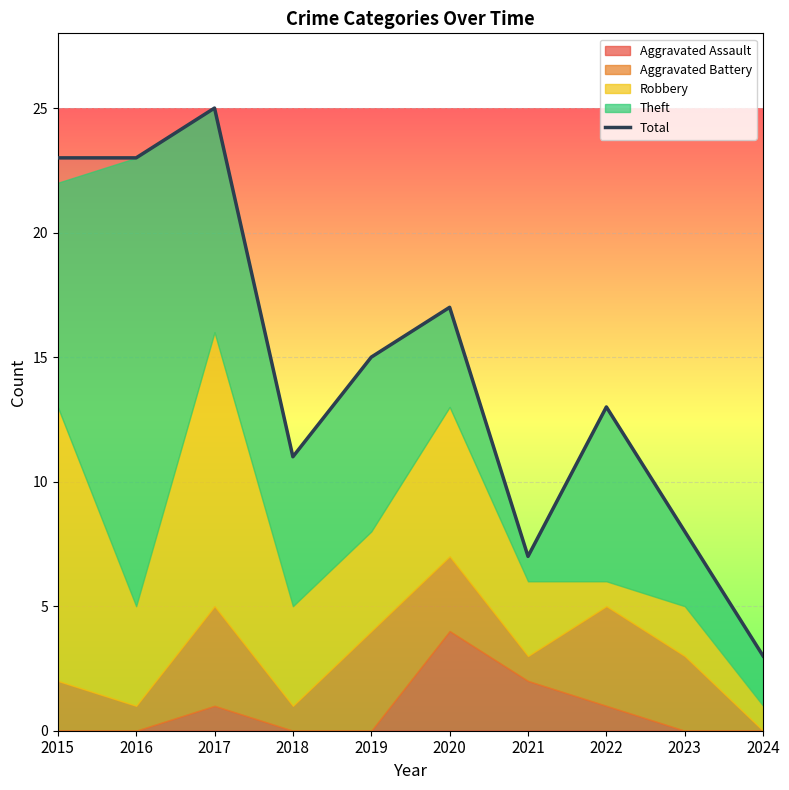

Where is the data nearest to the value 14?

2019